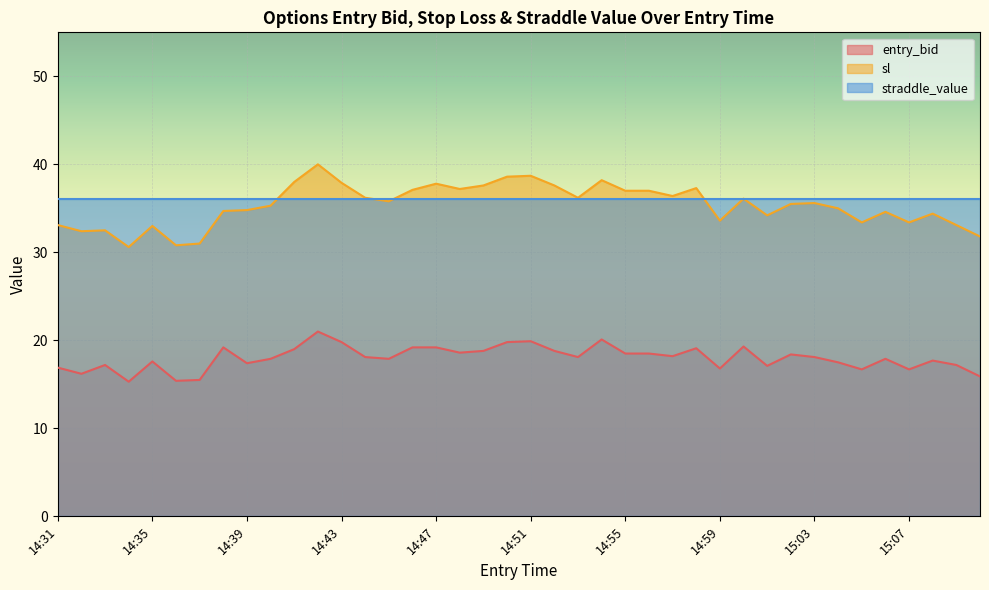

True or false: sl and entry_bid intersect in this chart.

False